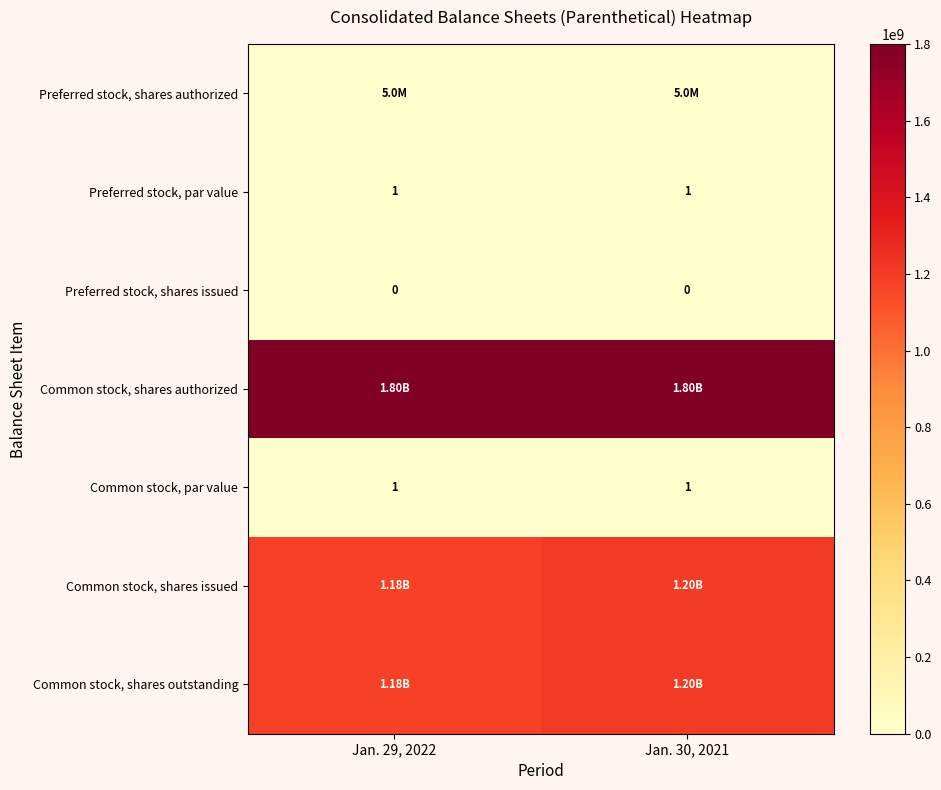

Which series has the largest total across all categories?

Common stock, shares authorized